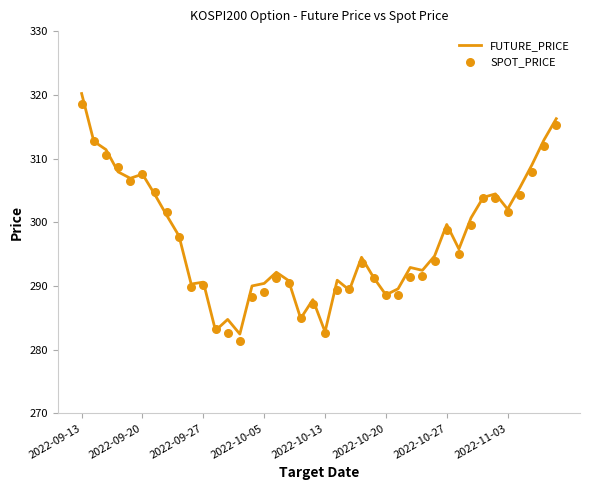

Which series contains the lowest Y value?

SPOT_PRICE